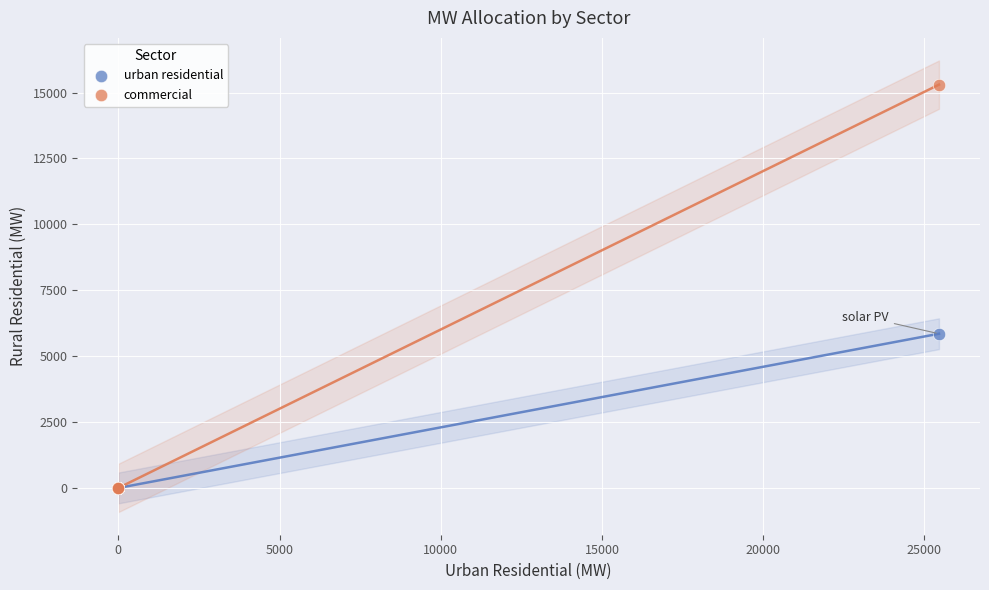

Which series has the widest spread of Y values?

commercial